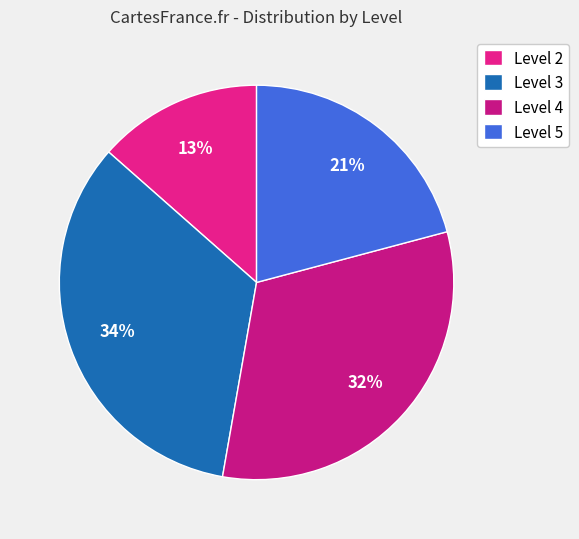

How many slices are in this pie chart?

4